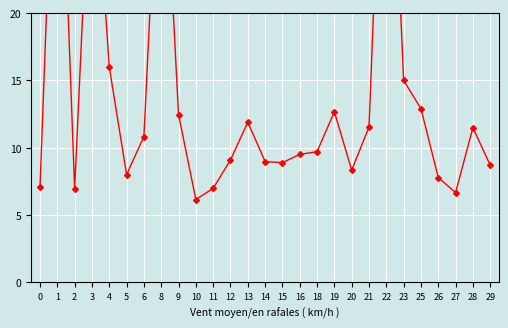

Rank the categories by value from highest to lowest.

22, 1, 8, 3, 4, 23, 25, 19, 9, 13, 21, 28, 6, 18, 16, 12, 14, 15, 29, 20, 5, 26, 0, 11, 2, 27, 10